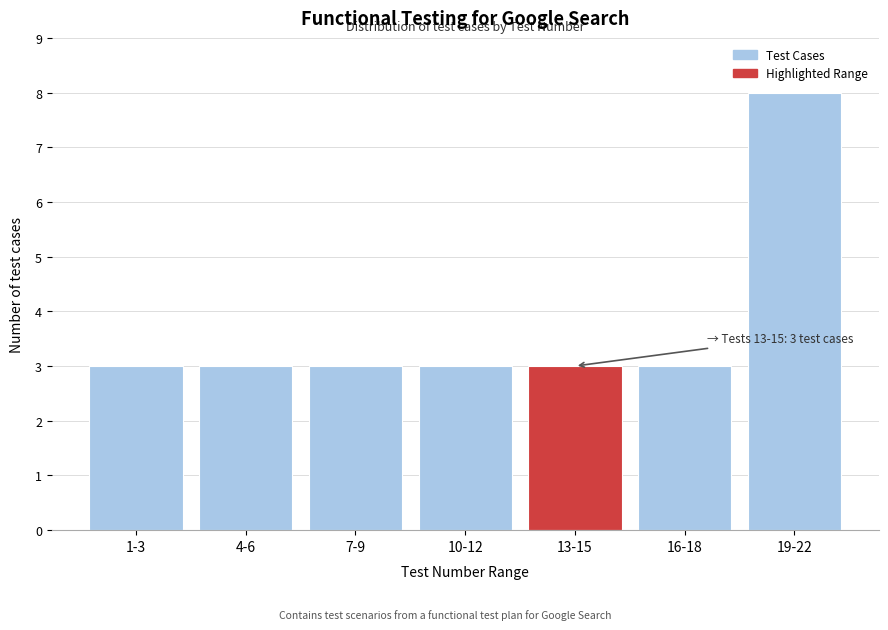

Reading left to right, what are all the values shown in this chart?

1-3=3	4-6=3	7-9=3	10-12=3	13-15=3	16-18=3	19-22=8